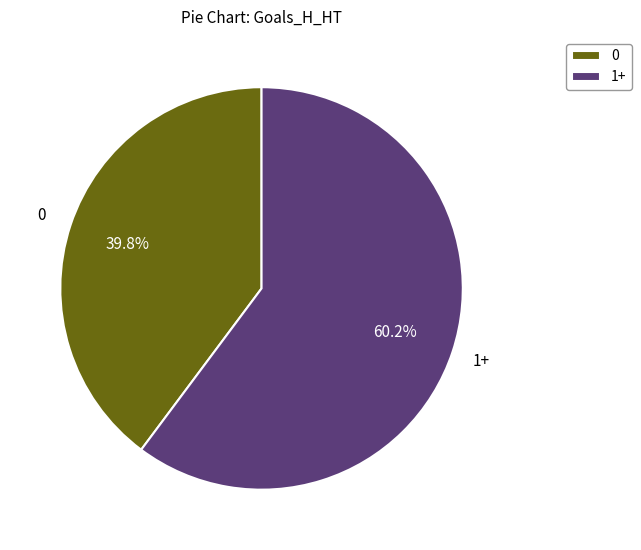

What is the total percentage of 0 and 1+?

100.0%